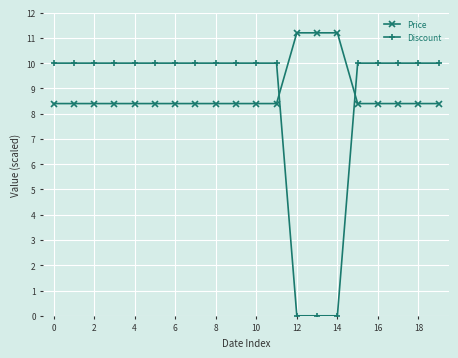

What is the maximum value shown in the chart?

11.2